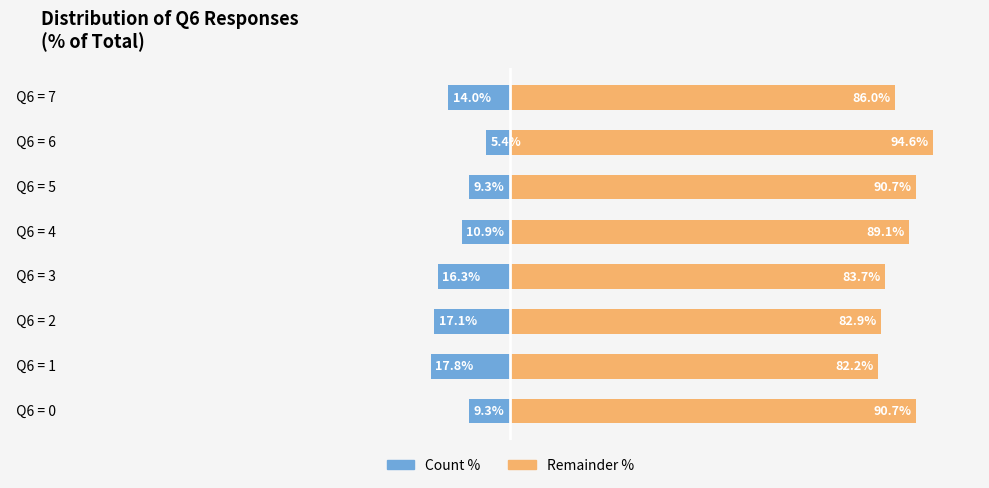

Does the chart contain stacked bars?

No